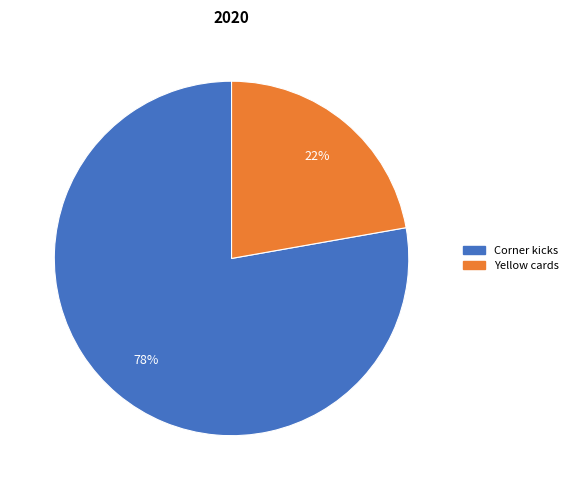

The Corner kicks slice represents 78% of the pie. True or false?

True